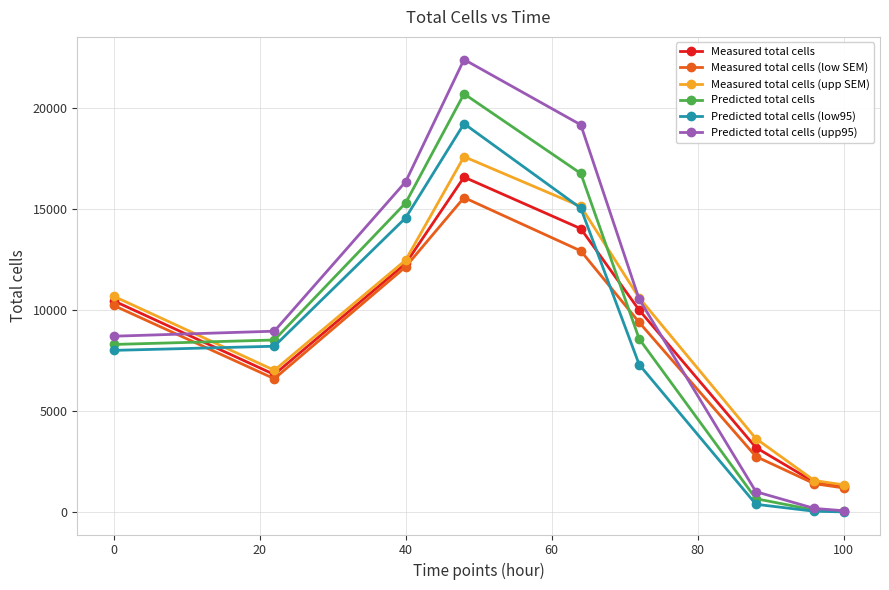

What is the value of the Predicted total cells point at the 6th from the left?

8577.5